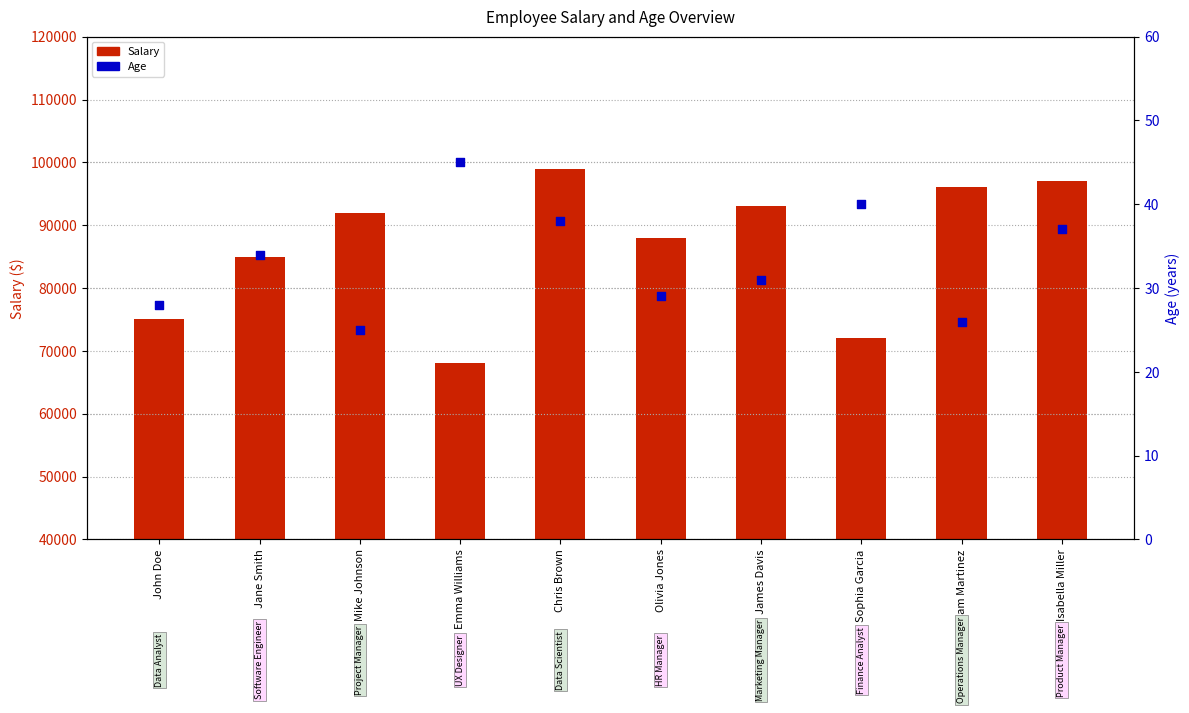

What are all the series names shown in the legend?

Salary, Age